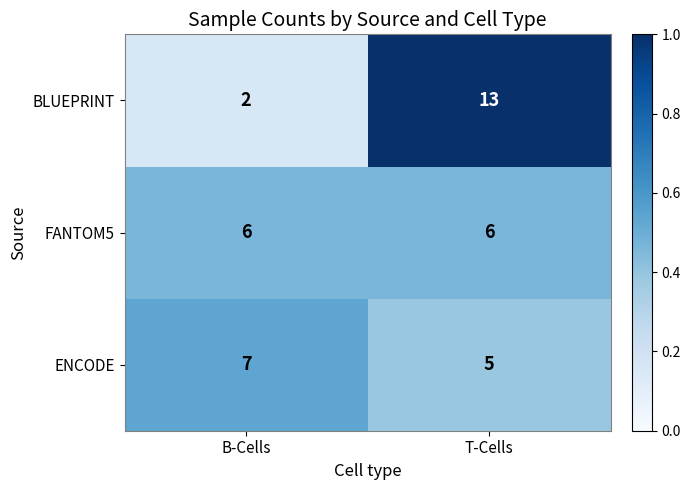

Which category has the highest value in the BLUEPRINT series?

T-Cells